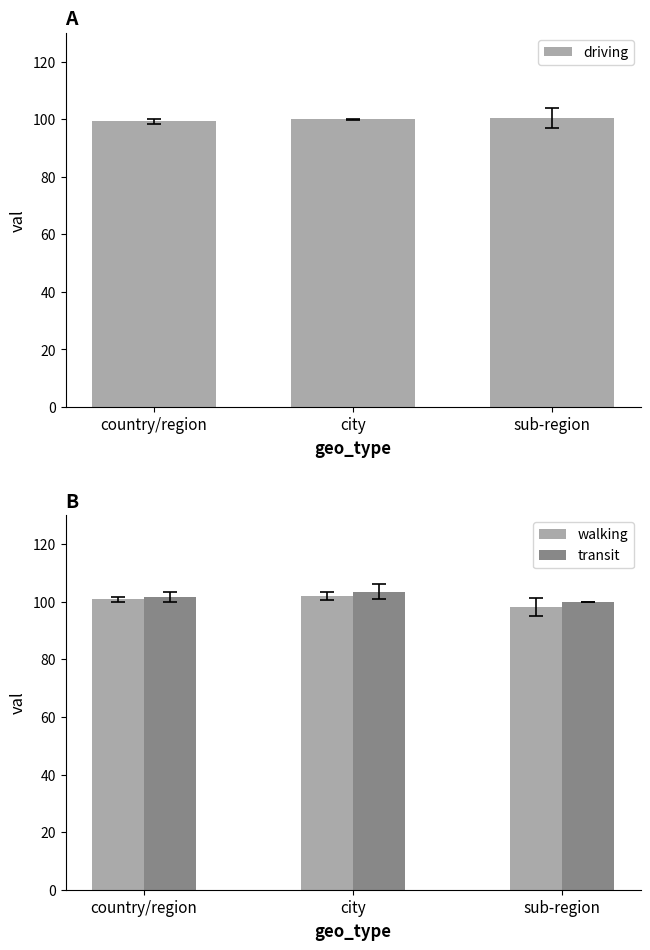

Between country/region and sub-region, which series saw the biggest shift?

walking